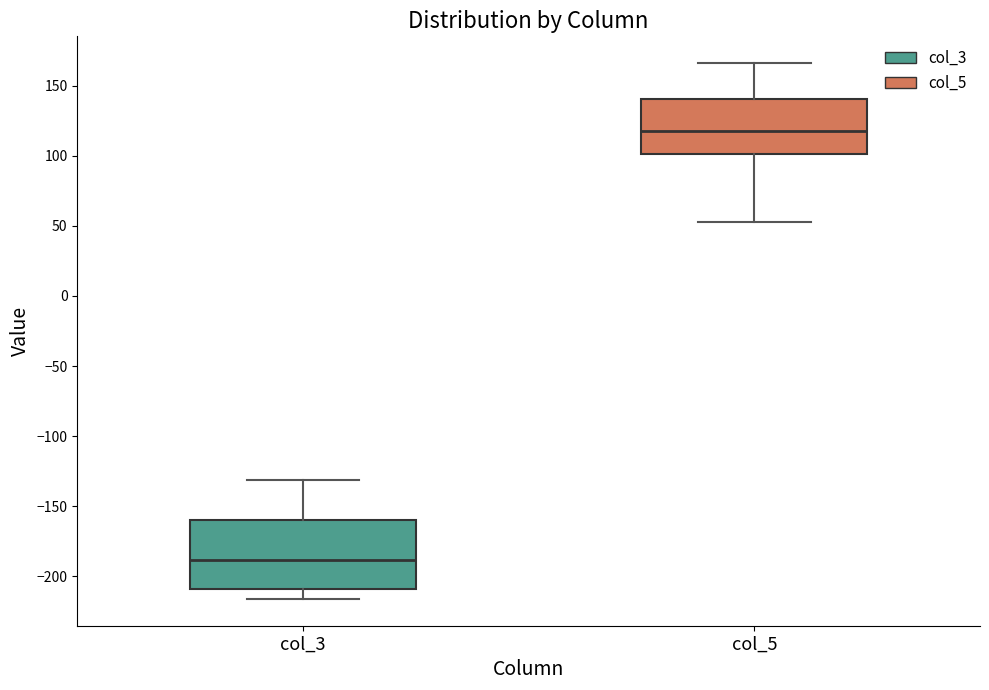

Where does the median line of the box for col_5 sit on the y-axis? The values are not printed on the chart, so give them approximately, as read against the axis.

120